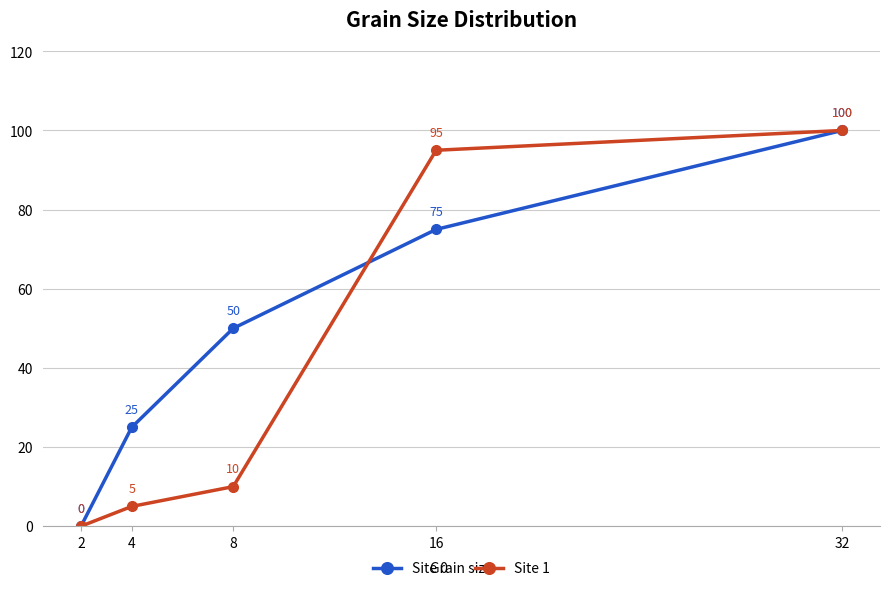

Which category has the lowest value across all series?

2